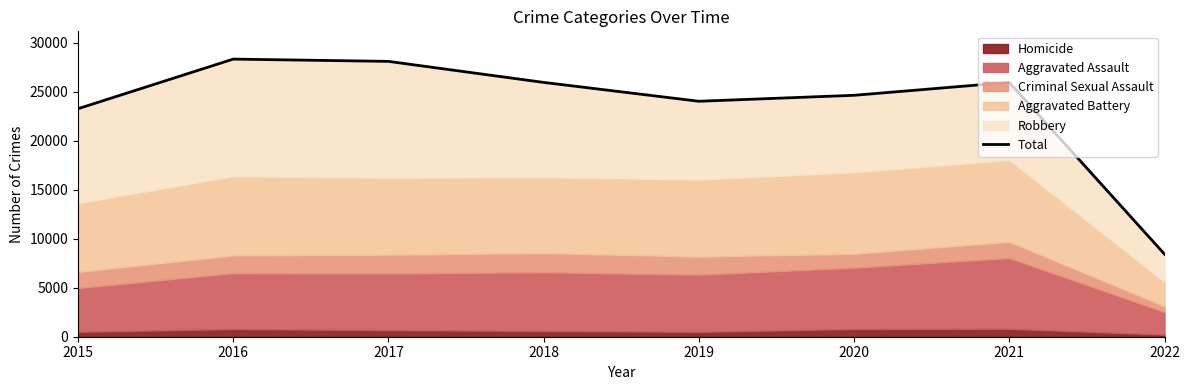

Which label corresponds to the smallest value in the chart?

2022